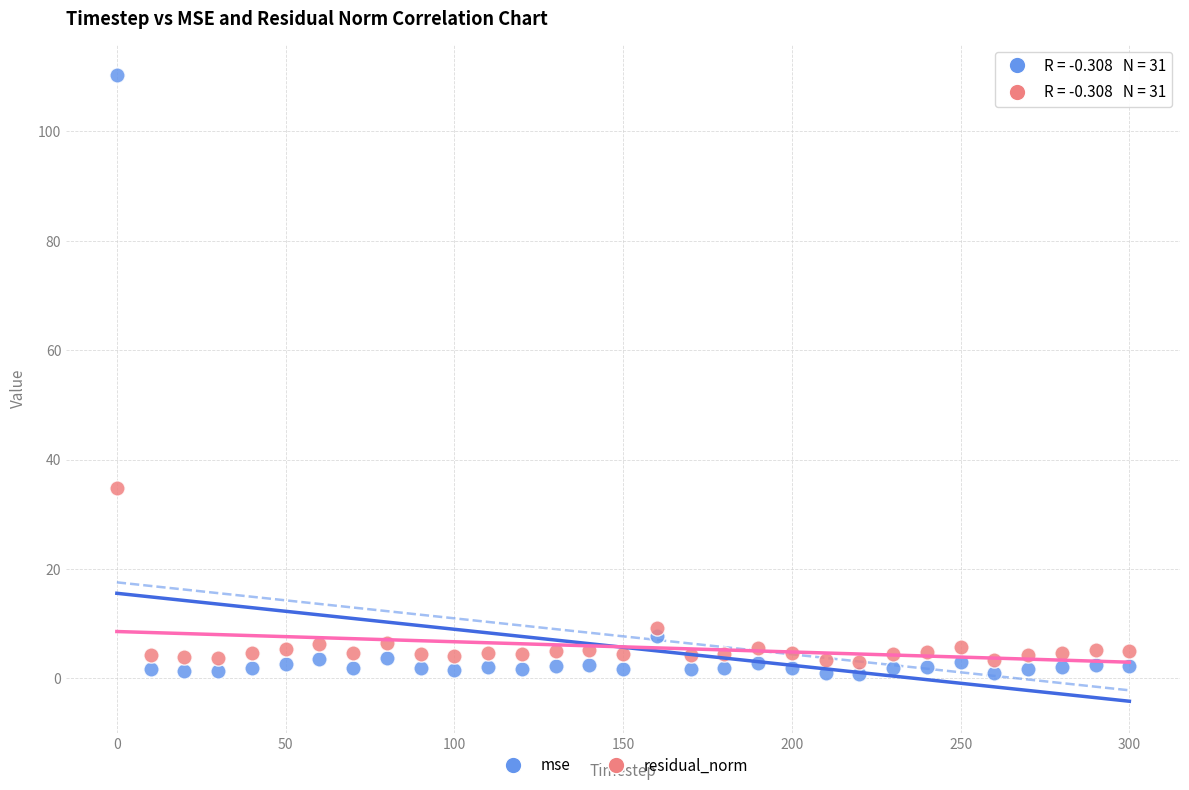

What are all the series names shown in the legend?

mse, residual_norm